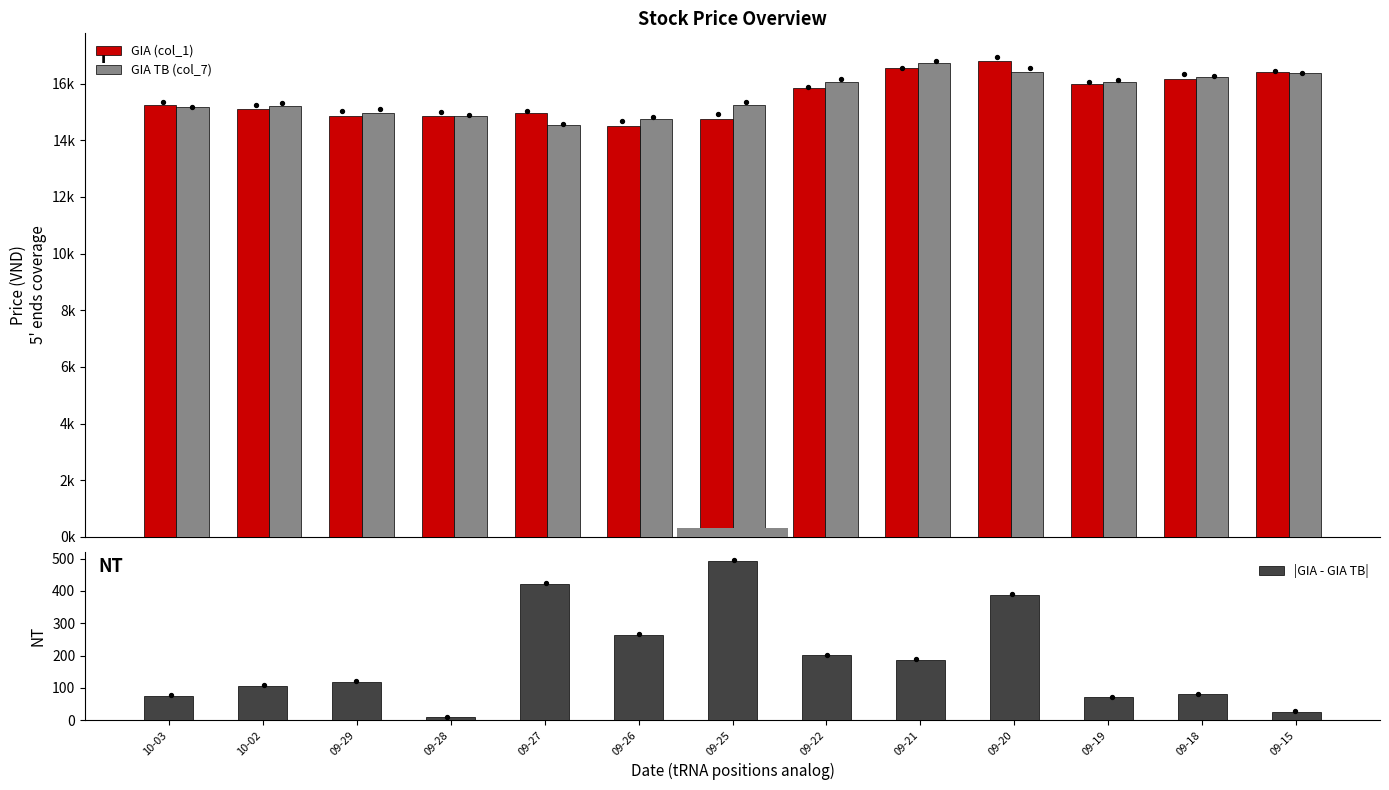

At which category is the sum across all series the highest?

09-20